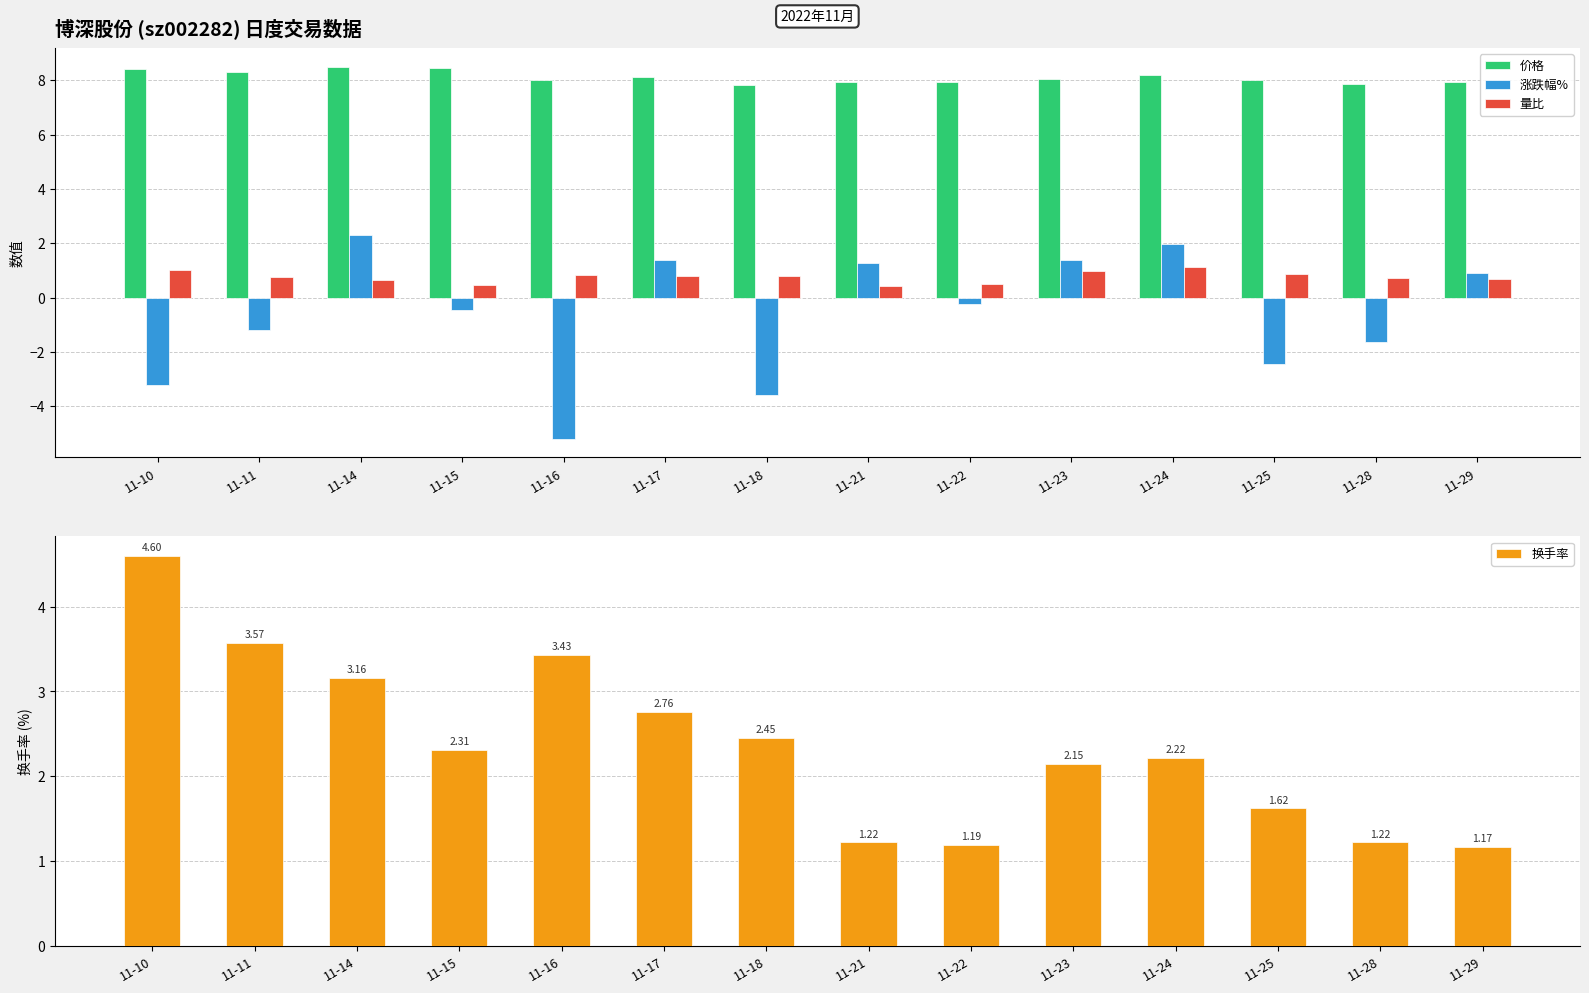

Is the value of 涨跌幅% at 11-16 greater than the value of 价格 at 11-15?

No